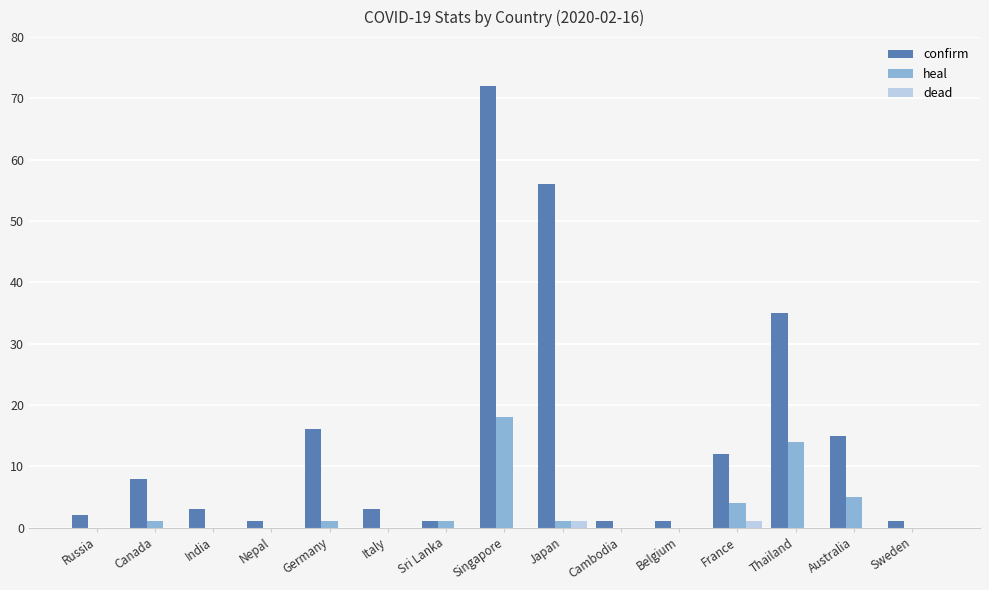

At which label is confirm closest to 36?

Thailand